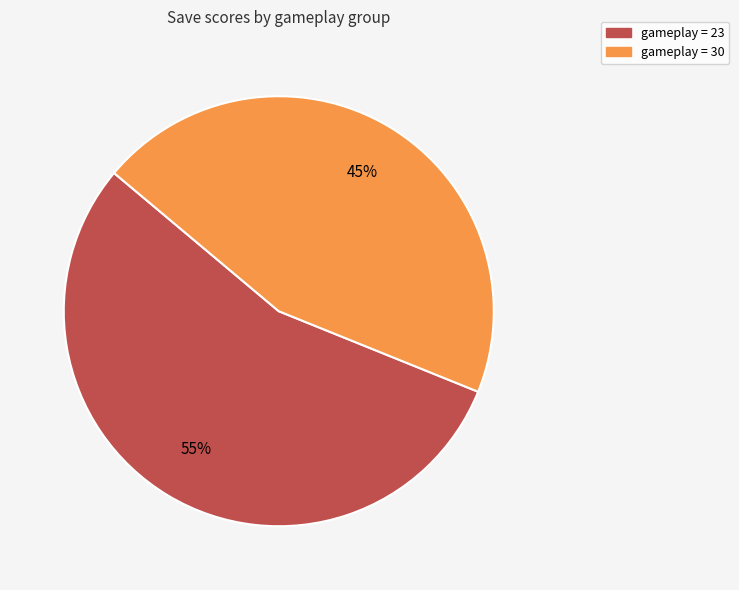

To the nearest percent, what is the average slice percentage?

50%